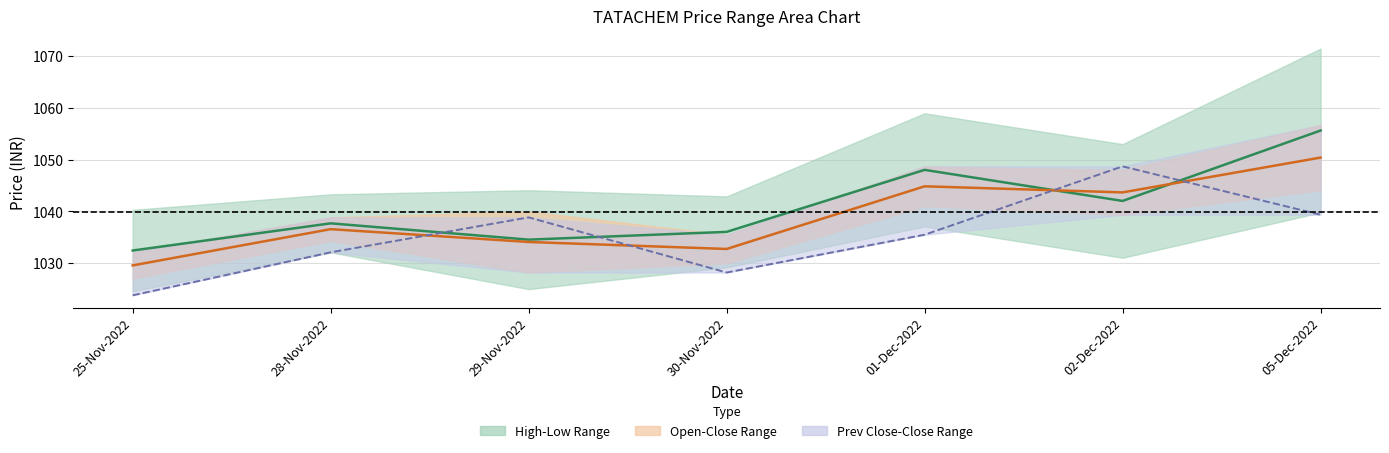

True or false: HIGH_PRICE and CLOSE_PRICE cross at least once.

False